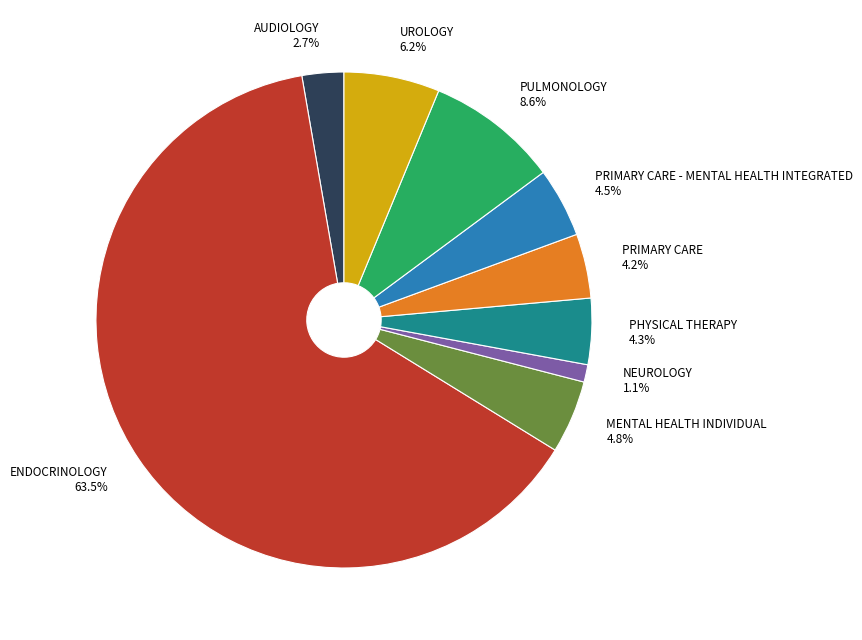

True or false: UROLOGY accounts for 6% of the total.

True